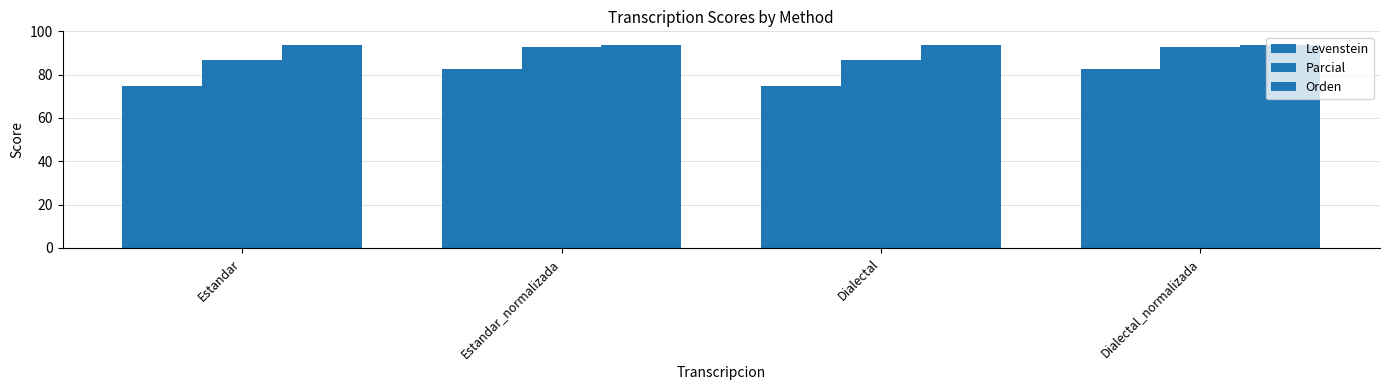

What is the maximum value for Levenstein?

82.8